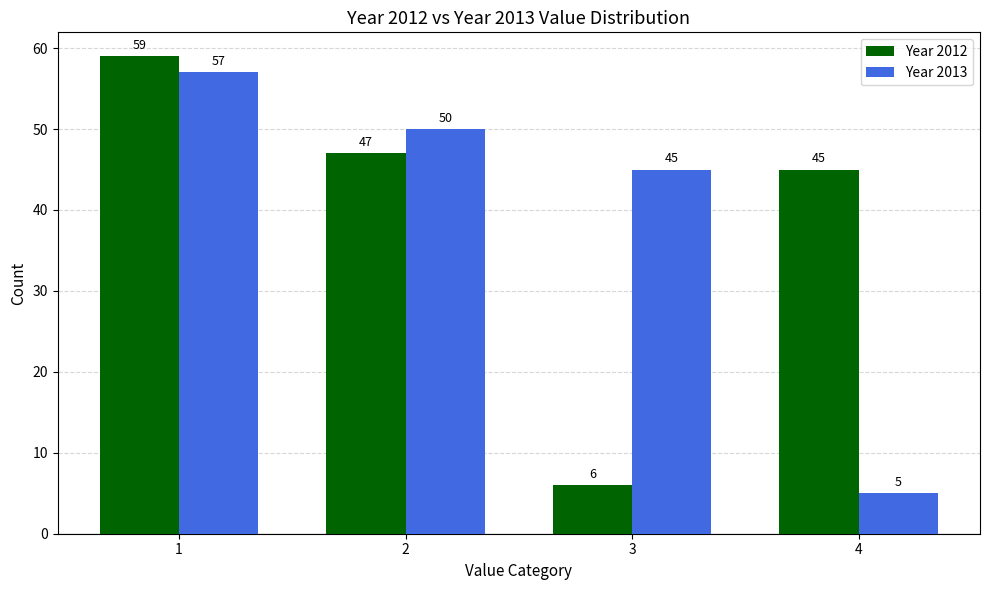

Reading right to left, list all the values displayed in this chart.

Year 2012: 4=45	3=6	2=47	1=59
Year 2013: 4=5	3=45	2=50	1=57